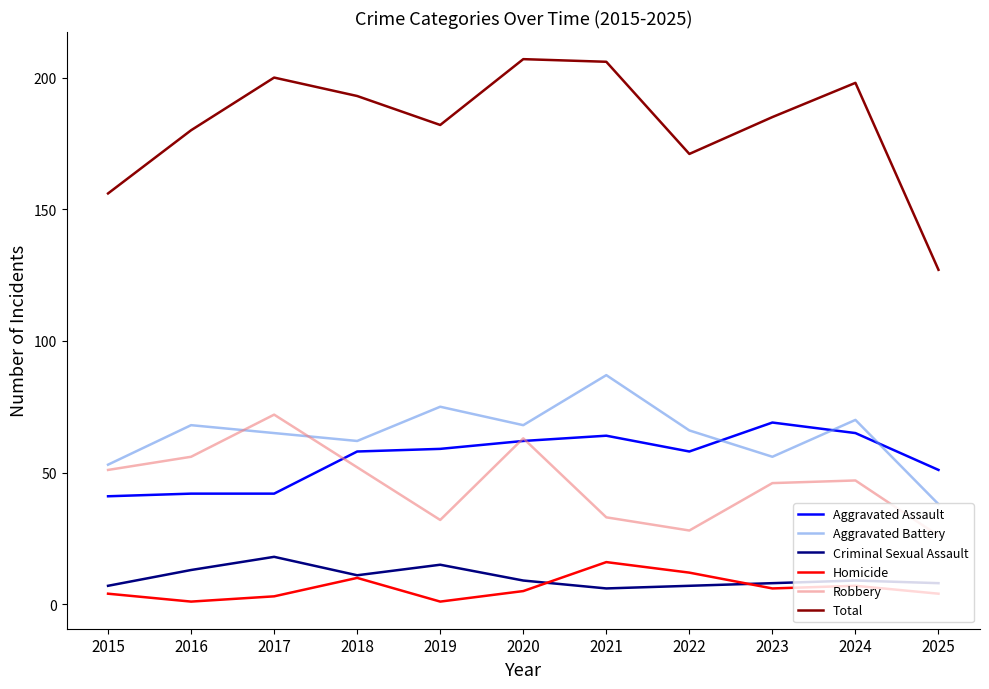

True or false: Homicide has more than 1 points higher than both neighbors.

True